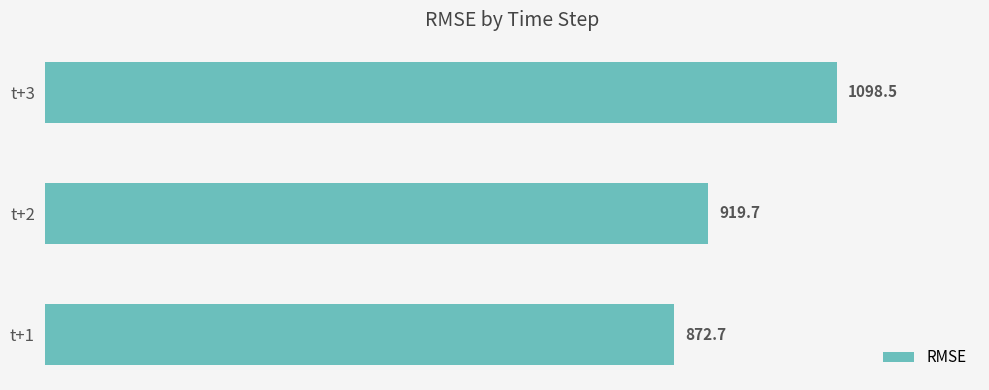

What is the smallest value displayed?

872.7